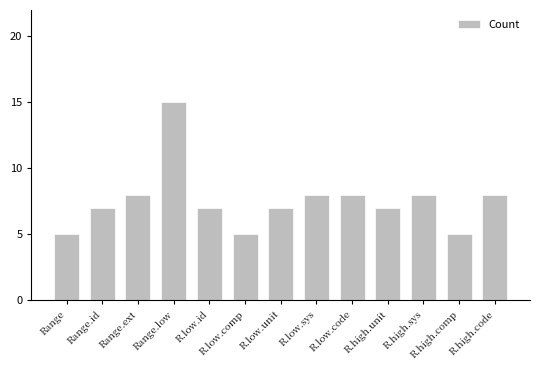

What is the difference between the values at Range and Range.id?

2